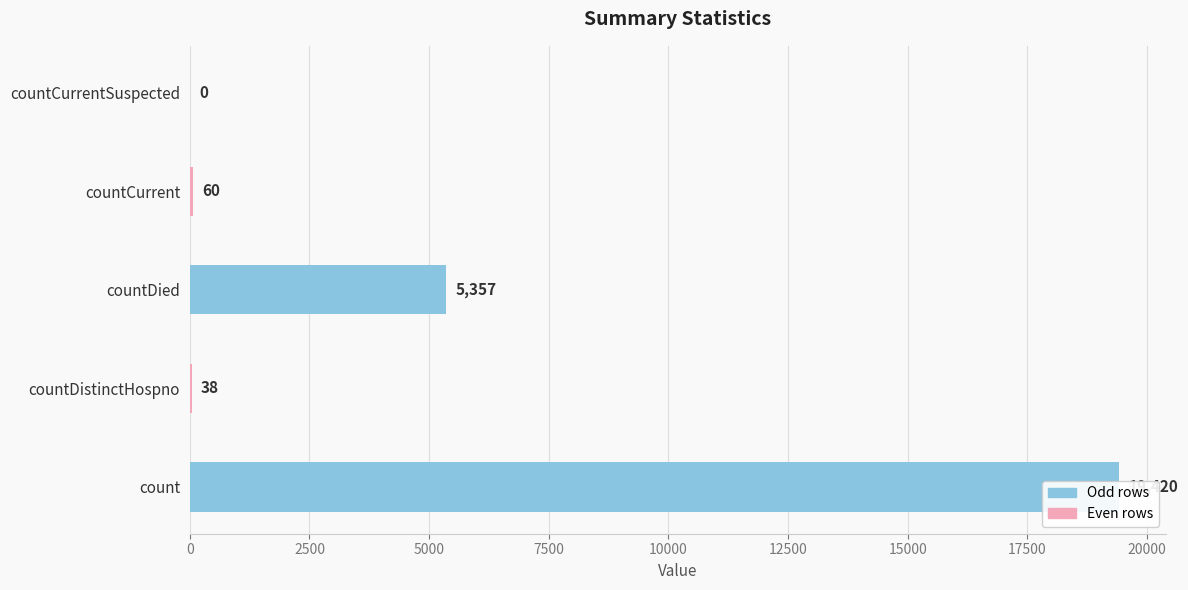

What is the maximum value shown in the chart?

19420